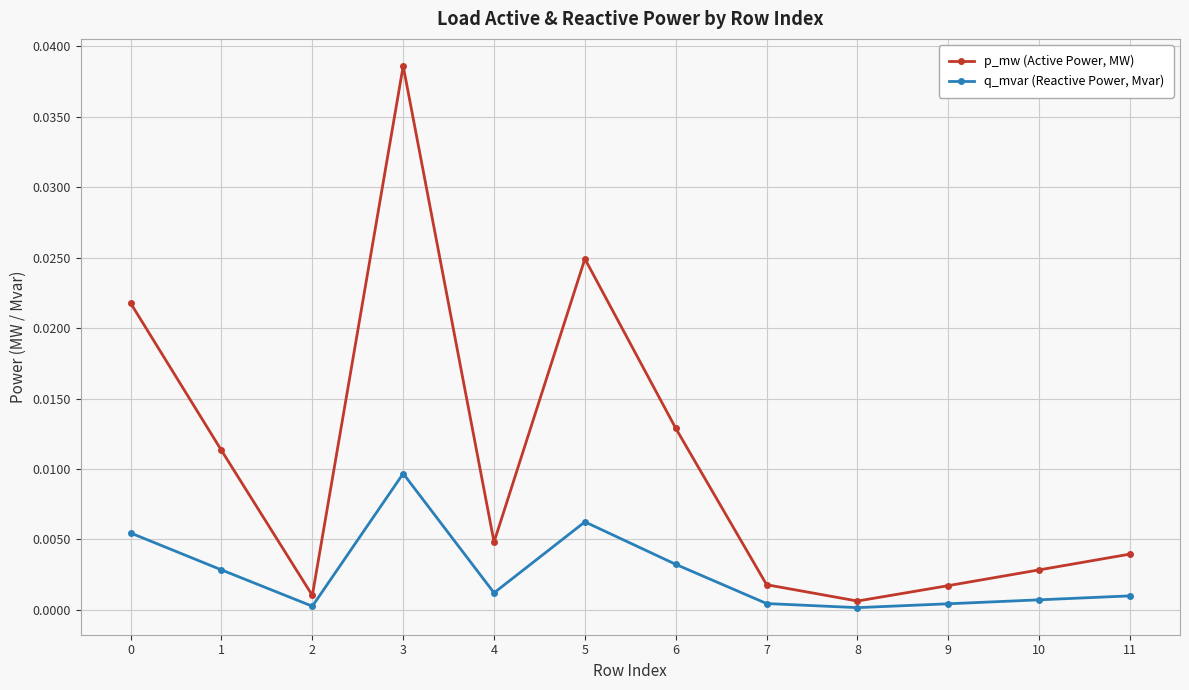

Rank the series by their maximum value, from lowest to highest.

q_mvar (Reactive Power, Mvar), p_mw (Active Power, MW)